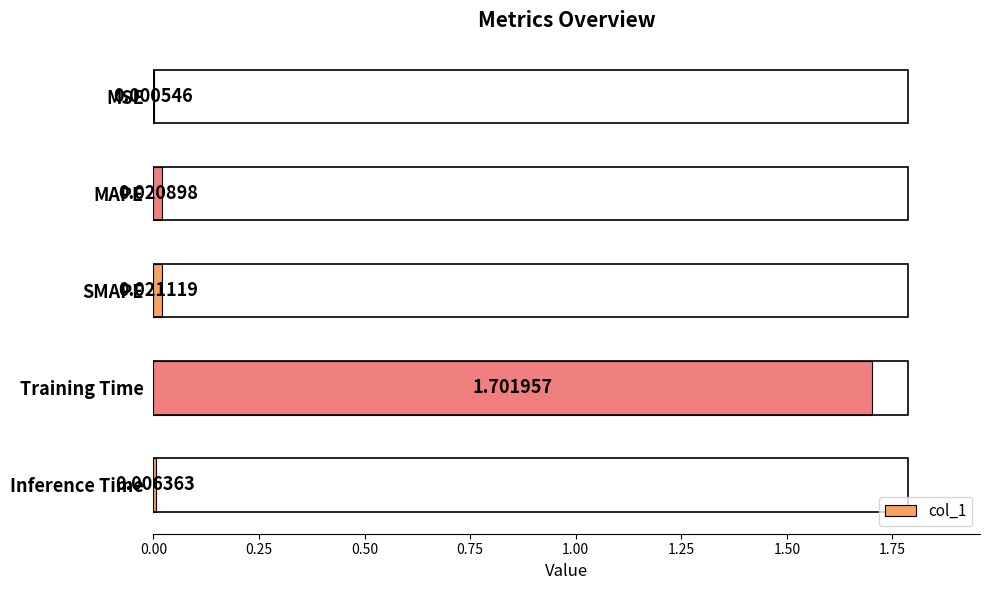

At which category does the chart reach its peak across all series?

Training Time